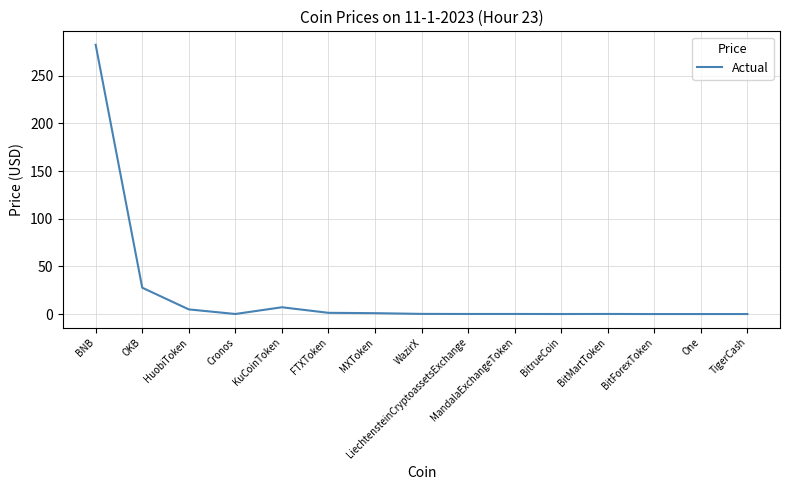

What is the difference between the maximum and minimum values?

282.4